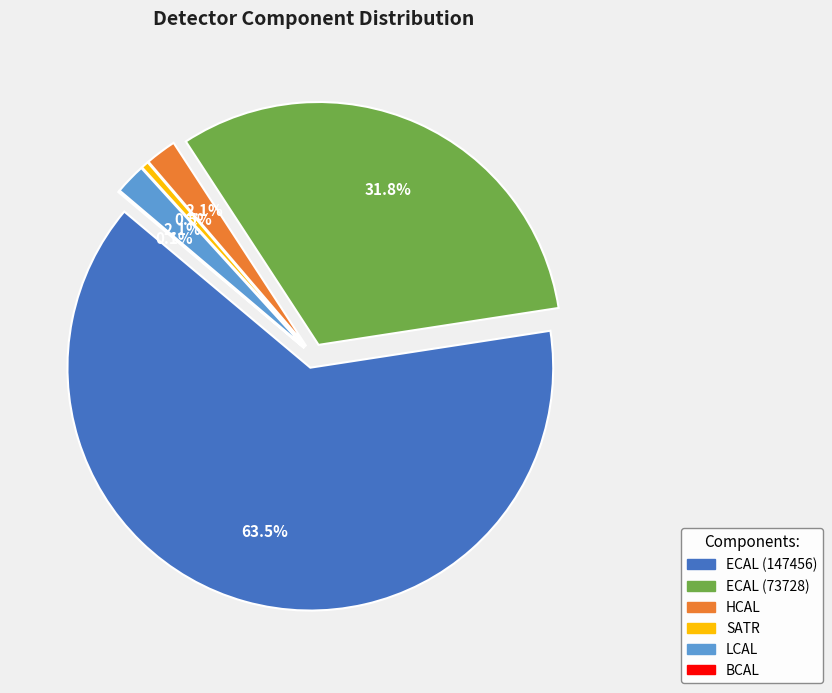

Rank the categories by value from lowest to highest.

BCAL, SATR, LCAL, HCAL, ECAL (73728), ECAL (147456)